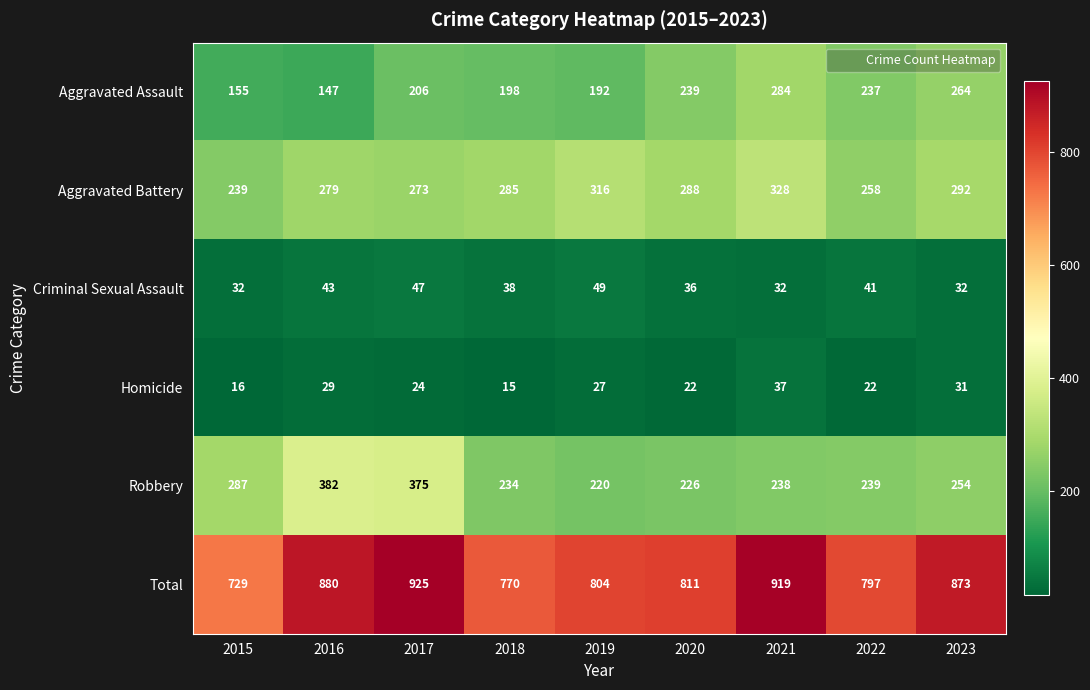

True or false: Robbery has a value of 239 at 2022.

True